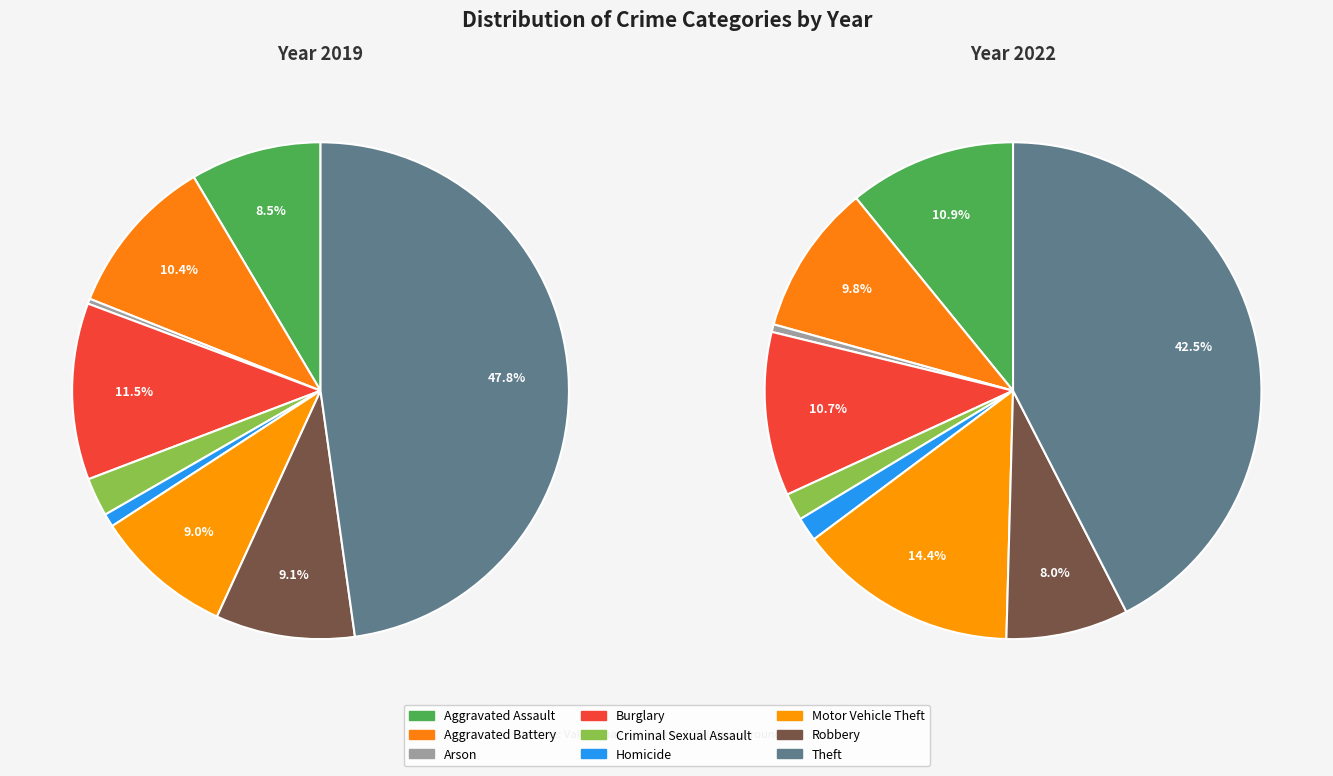

To the nearest percent, what is the difference between the 6 and 8 slice percentages?

28%